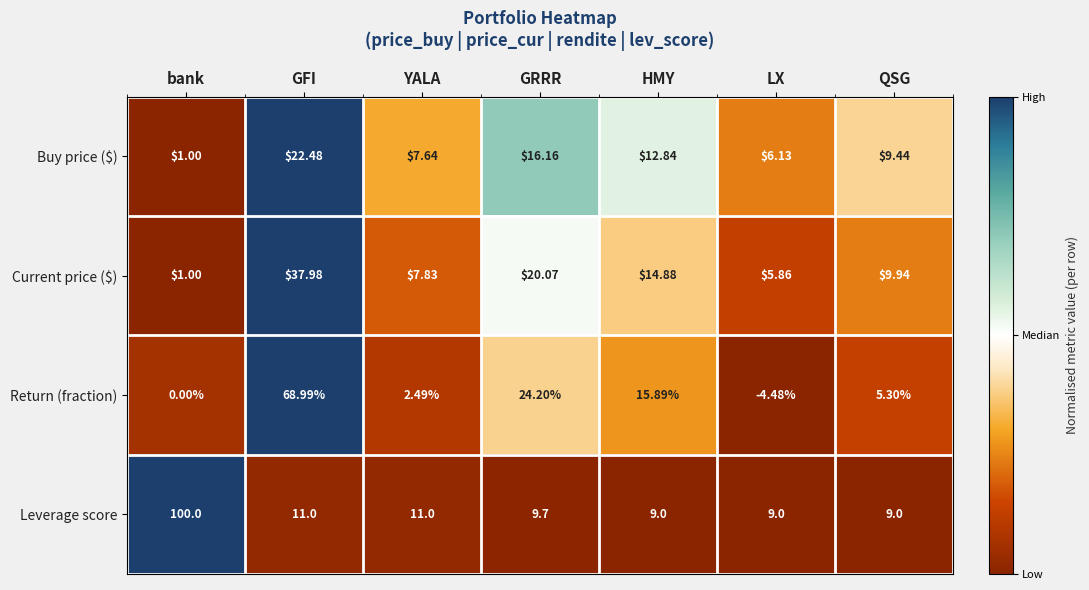

How many distinct data groups are displayed?

4